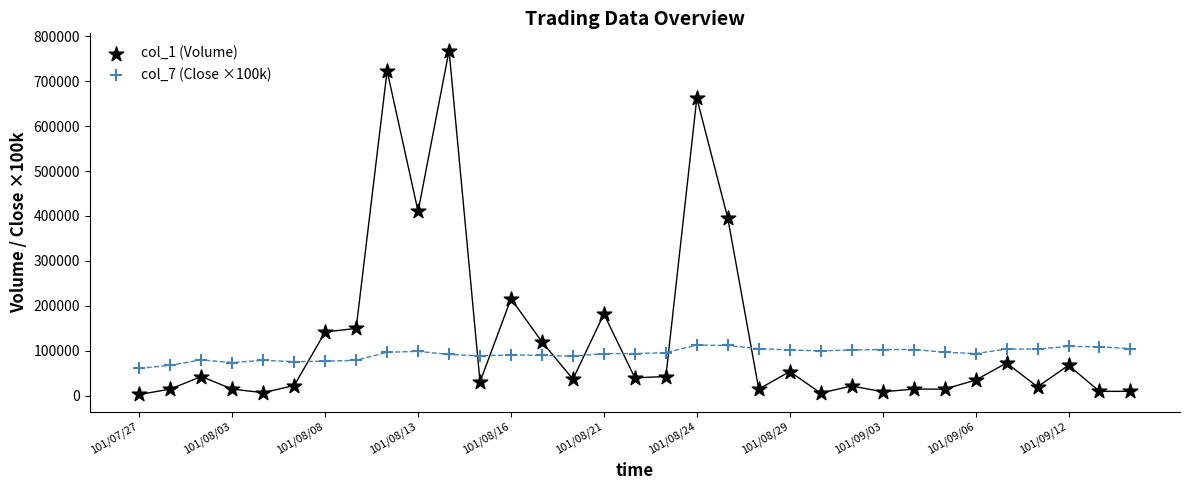

Which series reaches the maximum Y coordinate?

col_1 (Volume)